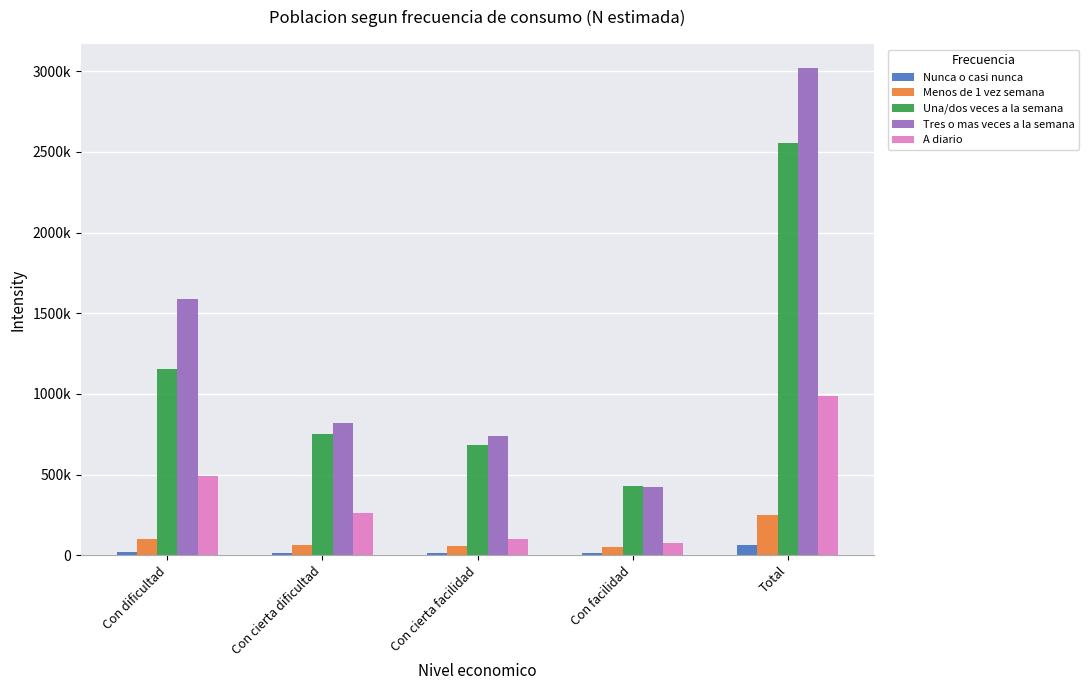

How many bars are there in each group?

5